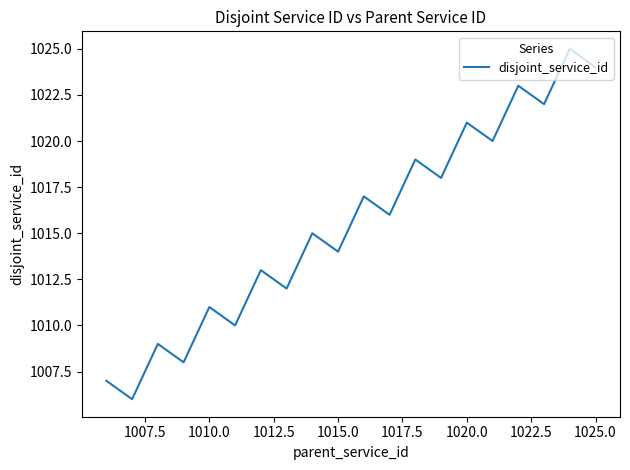

What is the minimum value shown in the chart?

1006